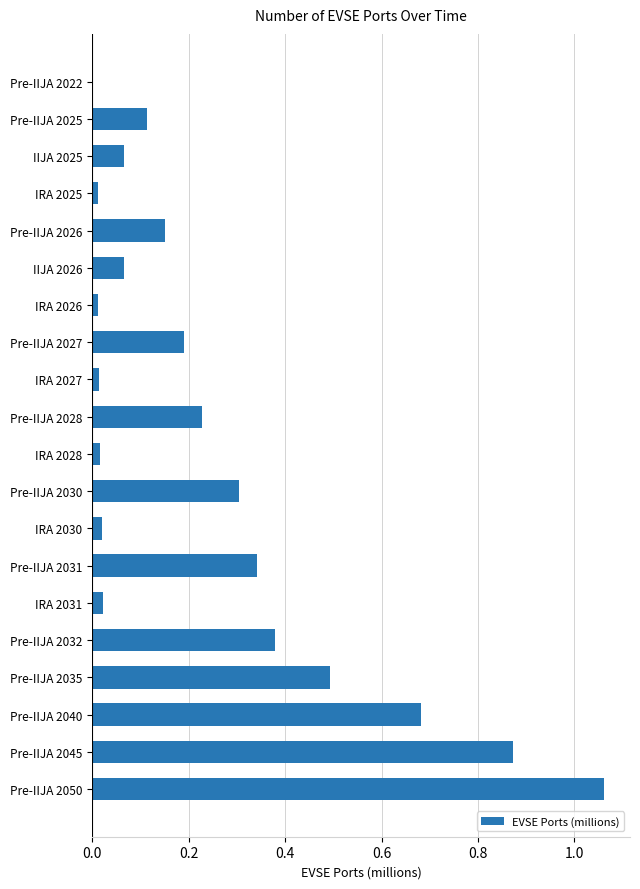

Which category has the highest value across all series?

Pre-IIJA 2050